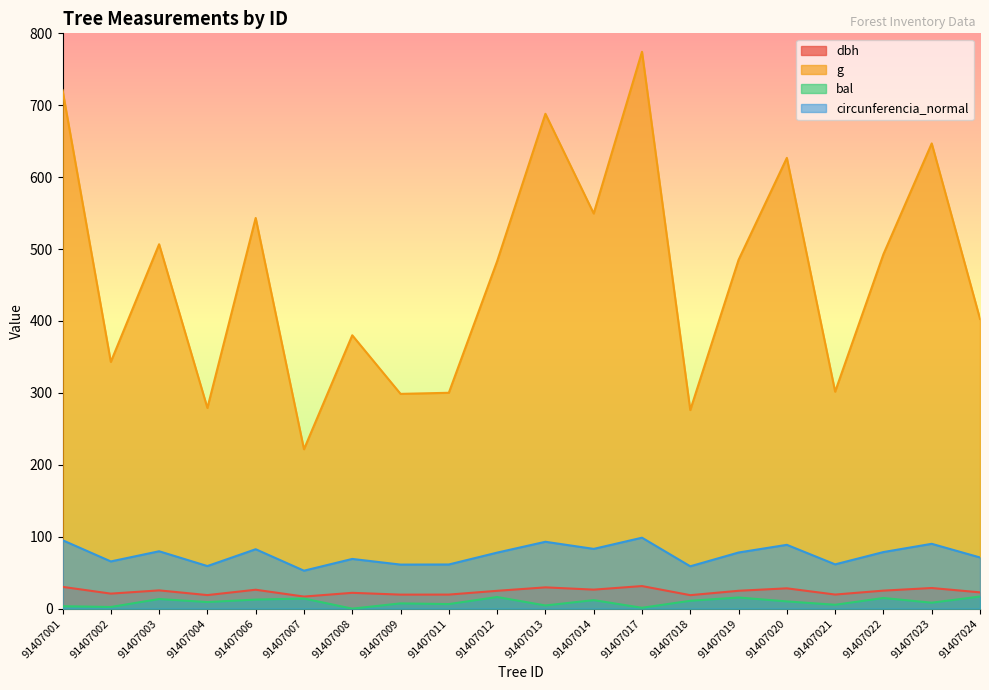

At which category does g reach its first local valley?

91407002